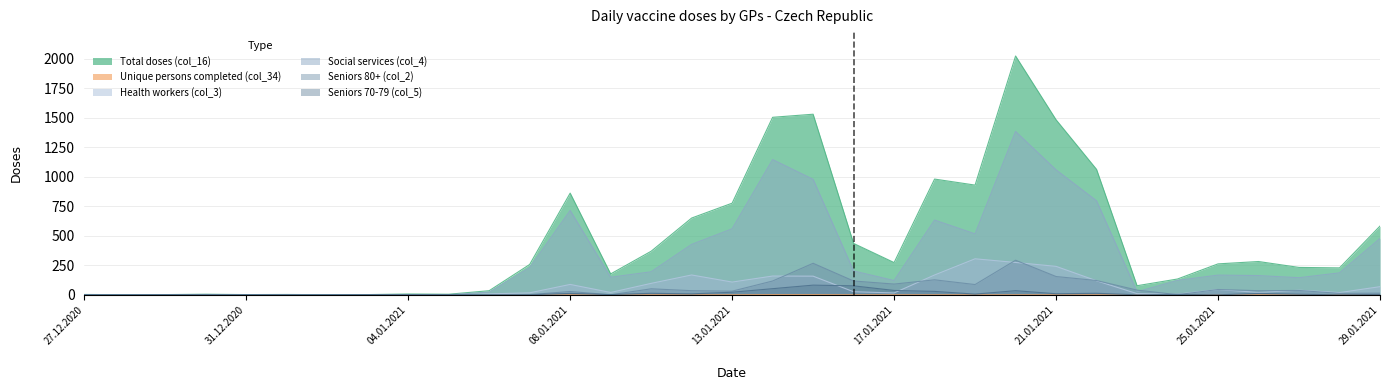

Which label corresponds to the largest value in the chart?

20.01.2021